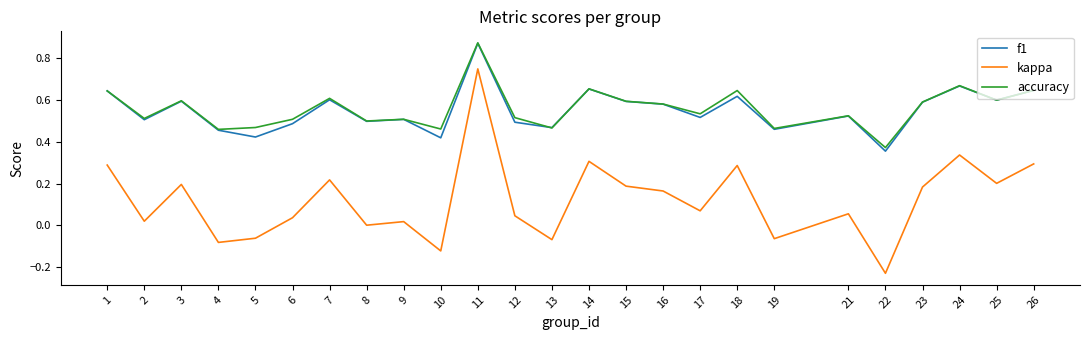

At which category is the sum across all series the highest?

11